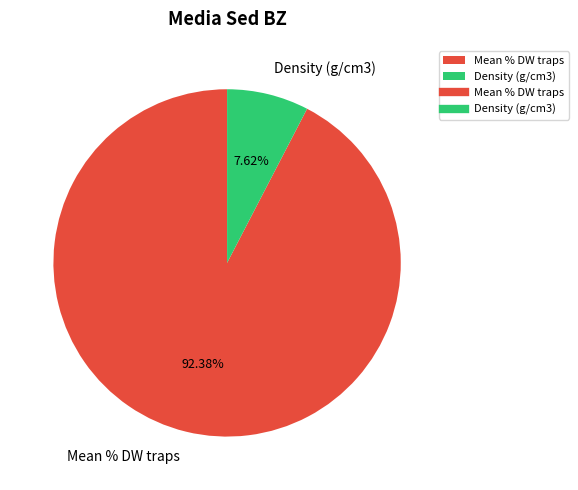

Count the number of slices in the pie.

2